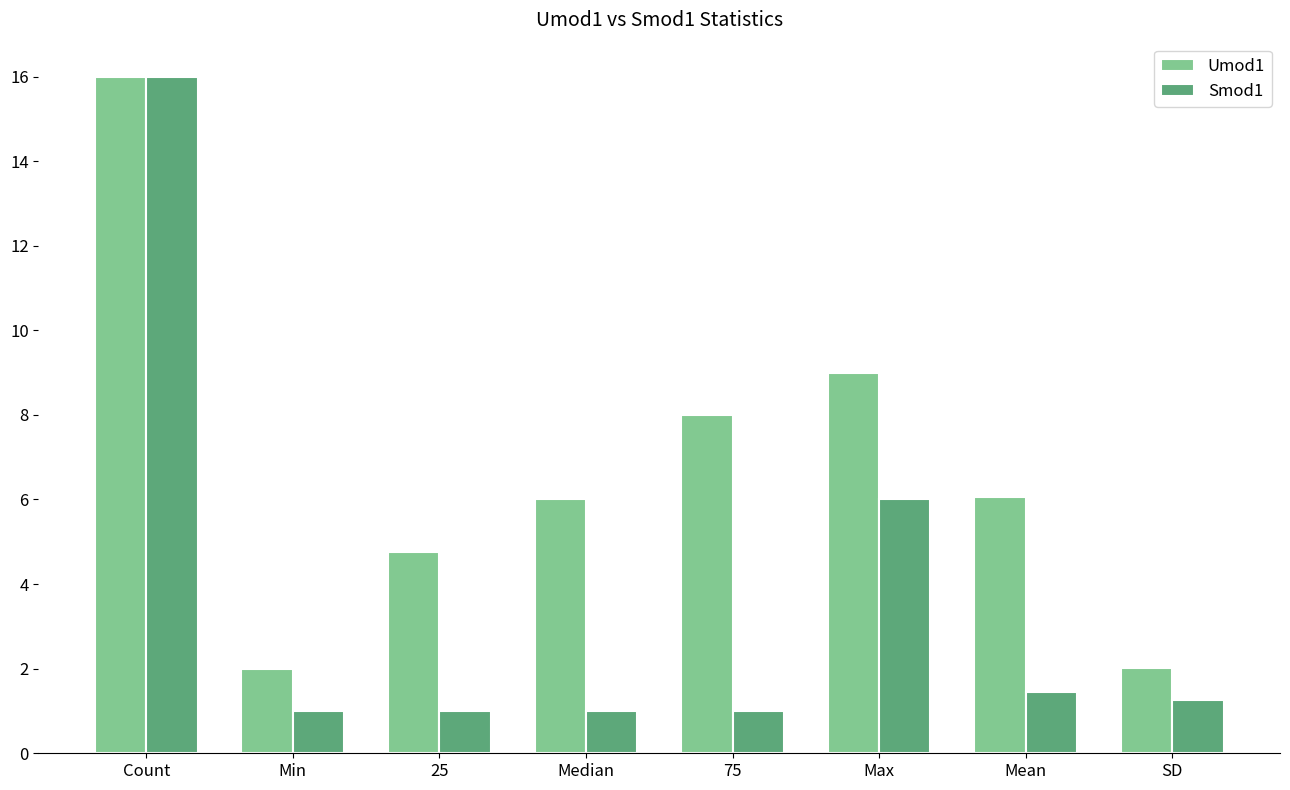

What position from the right is 75?

4